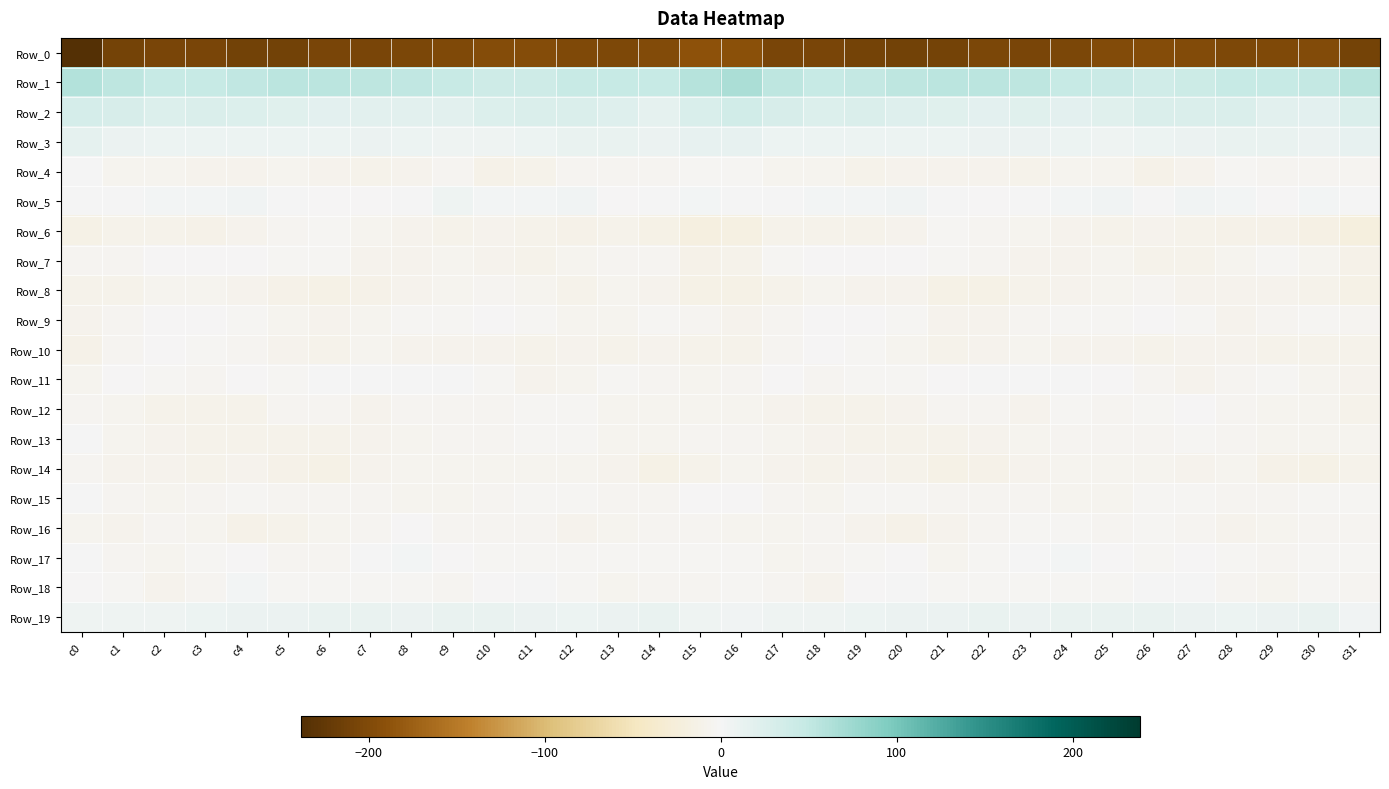

At c2, list the series in order from largest to smallest.

Row_1, Row_2, Row_3, Row_19, Row_5, Row_7, Row_9, Row_10, Row_11, Row_16, Row_17, Row_8, Row_15, Row_4, Row_13, Row_18, Row_14, Row_6, Row_12, Row_0